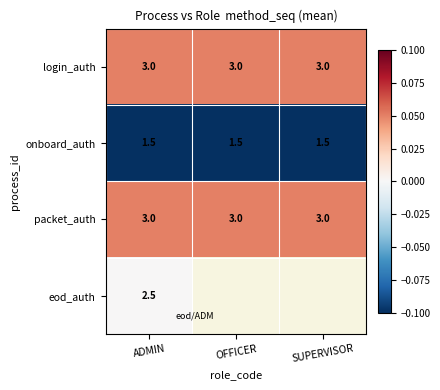

Rank the series at ADMIN from lowest to highest value.

onboard_auth, eod_auth, login_auth, packet_auth